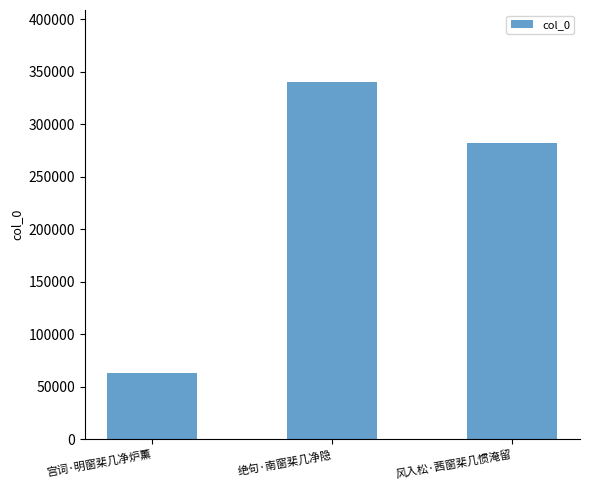

Count the values in the range 62860 to 340822.

3